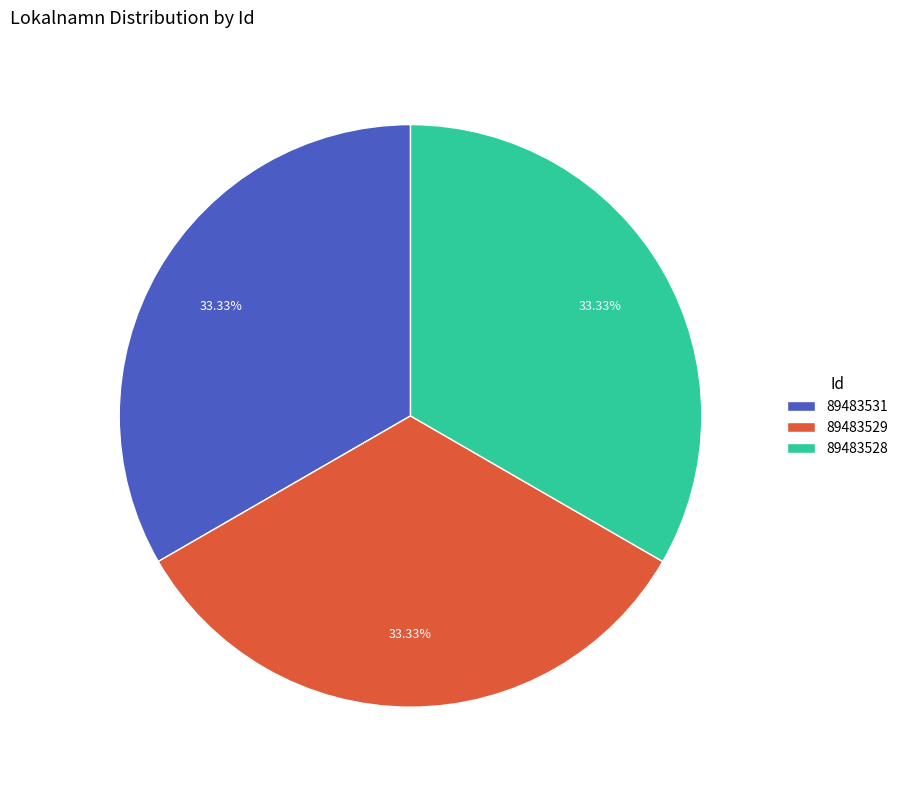

Approximately how many times larger is the value at 89483531 compared to 89483529?

1.0